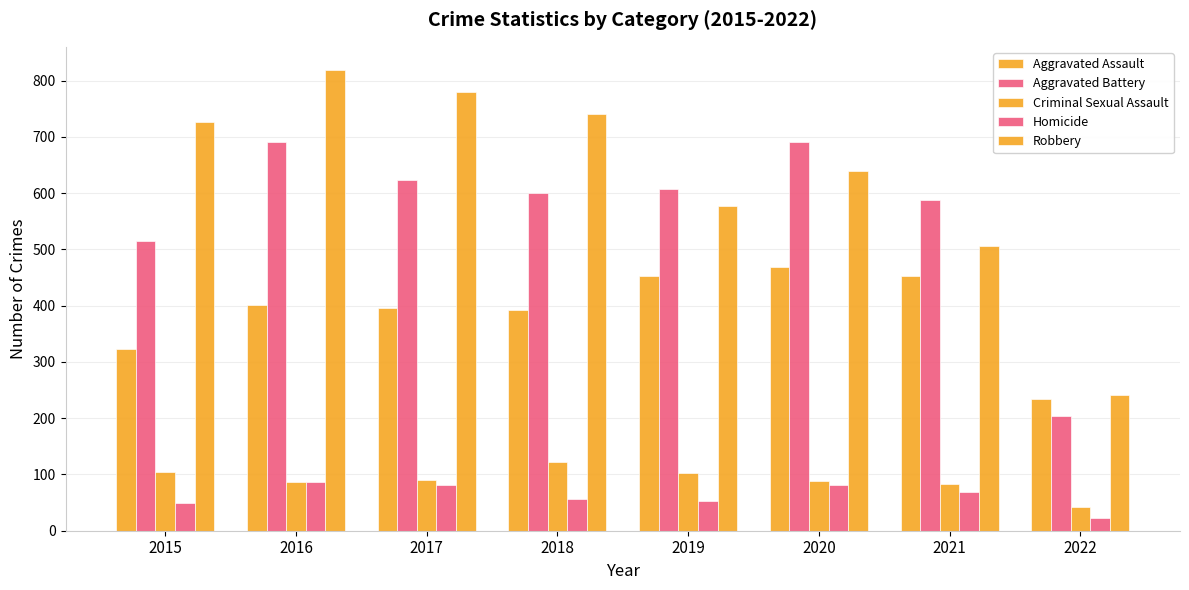

Where does the Robbery series first go above 726?

2016